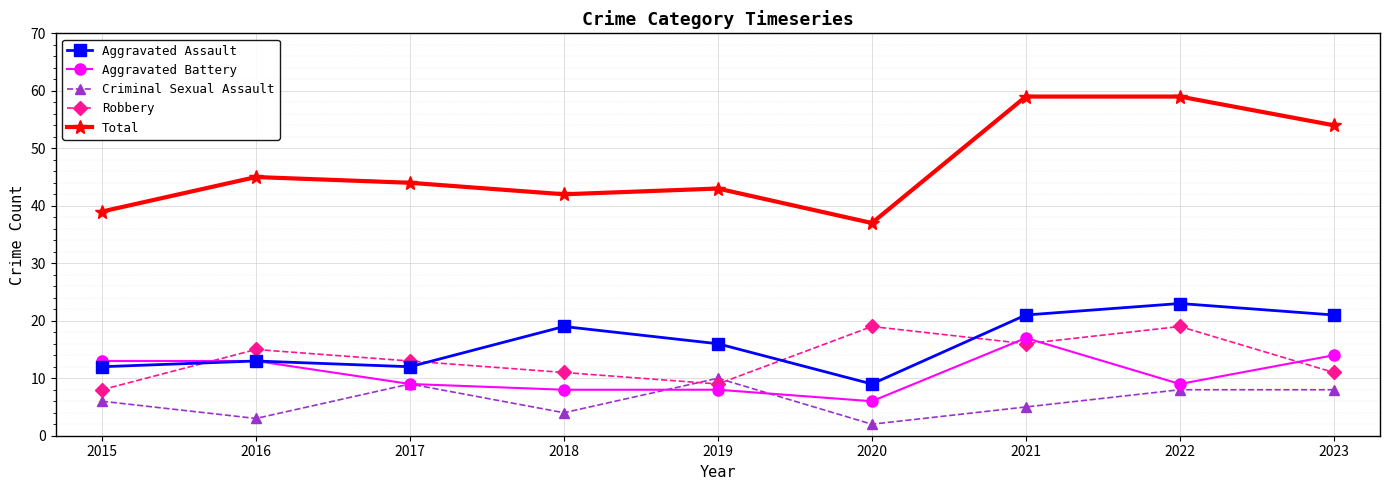

Reading left to right, what are all the values shown in this chart?

Aggravated Assault: 12	13	12	19	16	9	21	23	21
Aggravated Battery: 13	13	9	8	8	6	17	9	14
Criminal Sexual Assault: 6	3	9	4	10	2	5	8	8
Robbery: 8	15	13	11	9	19	16	19	11
Total: 39	45	44	42	43	37	59	59	54